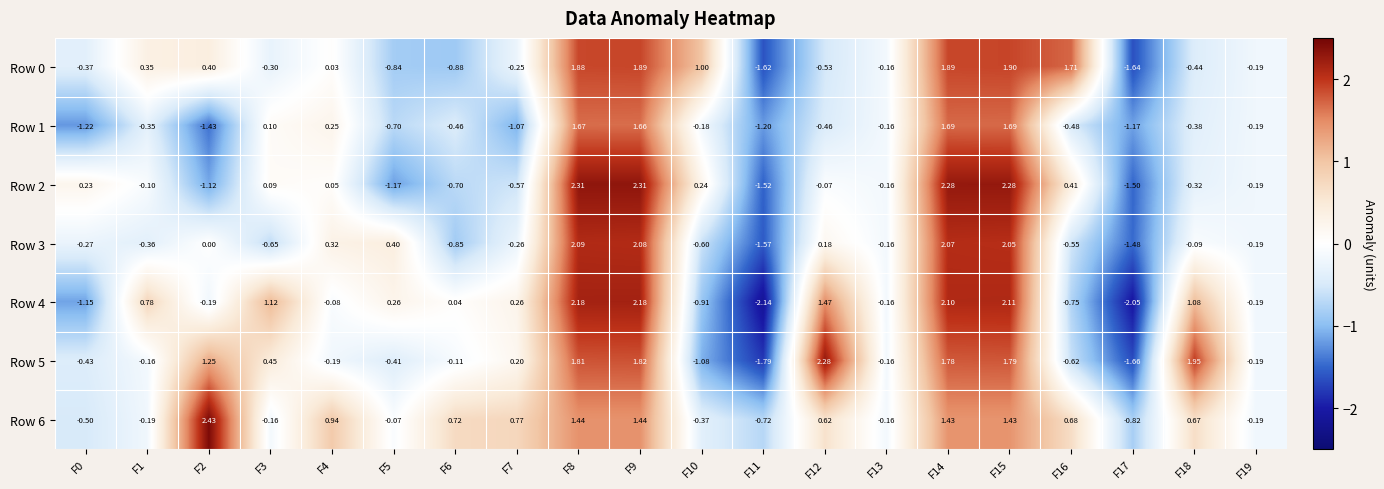

Is the value of Row 4 at F5 greater than the value of Row 5 at F4?

Yes